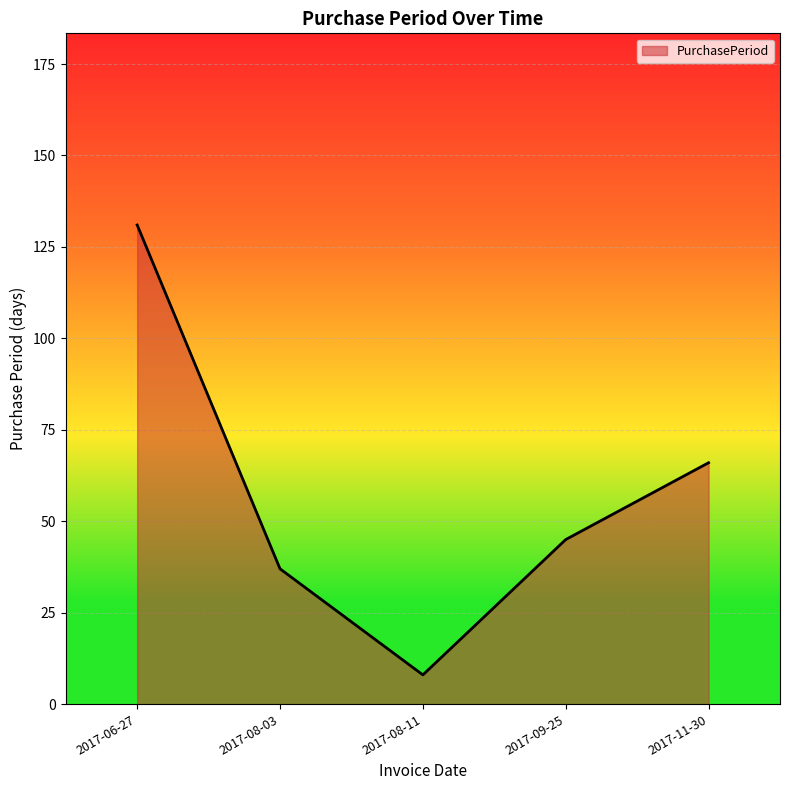

Between 2017-11-30 and 2017-08-11, which is larger?

2017-11-30